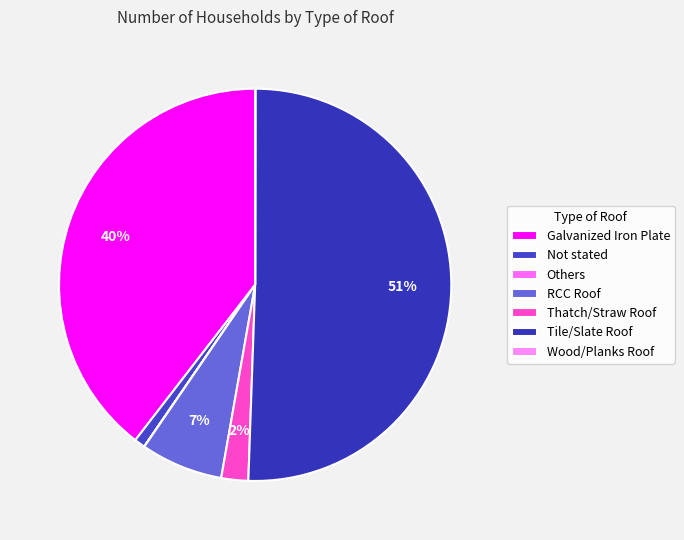

Rank the categories by value from highest to lowest.

Tile/Slate Roof, Galvanized Iron Plate, RCC Roof, Thatch/Straw Roof, Not stated, Others, Wood/Planks Roof